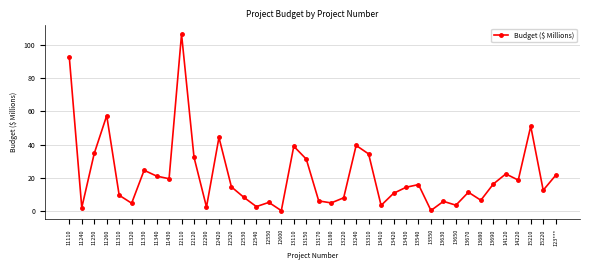

True or false: the data shows 21.6 at 13690.

False